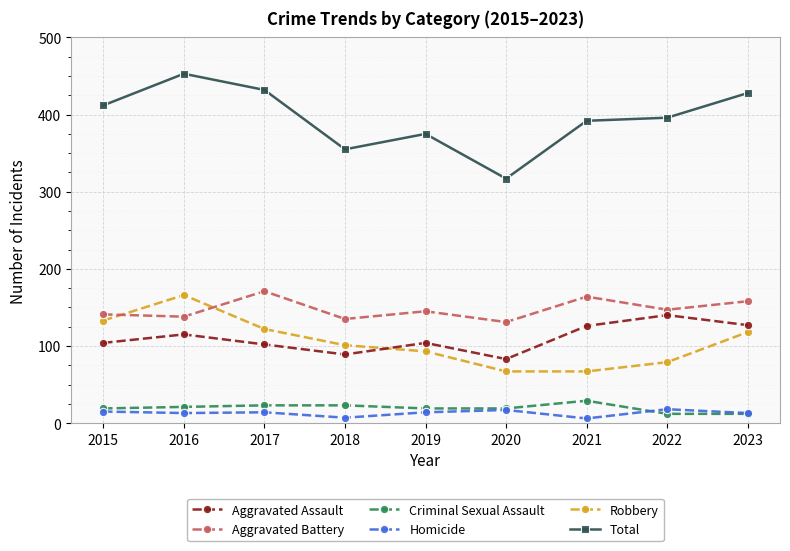

How many values in the Aggravated Battery series are below 145?

4